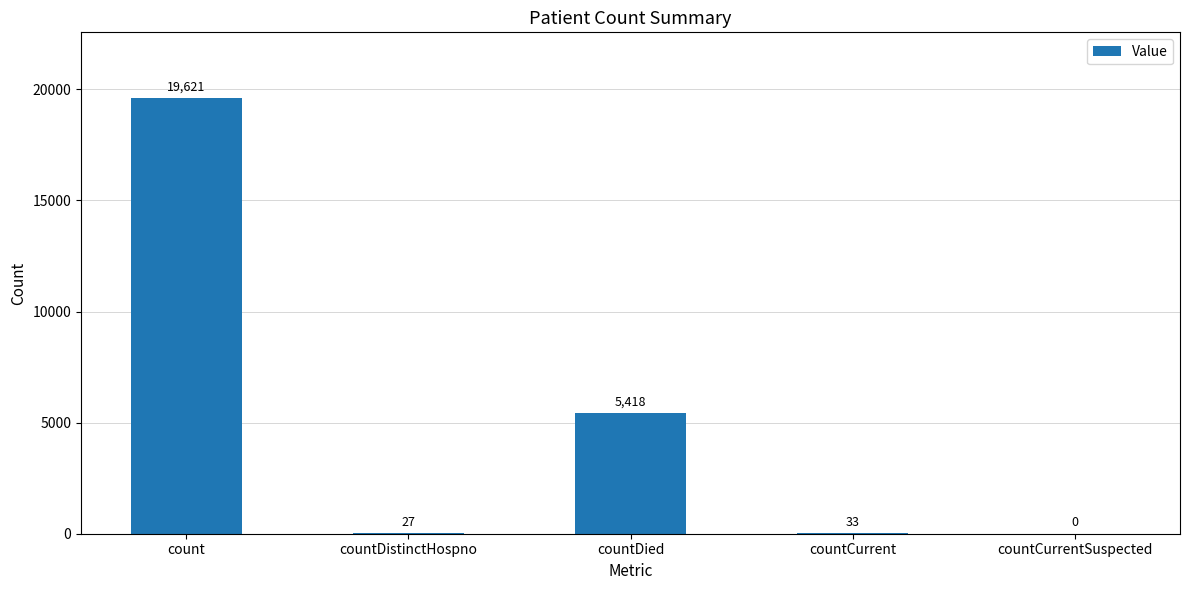

What is the greatest value displayed?

19621